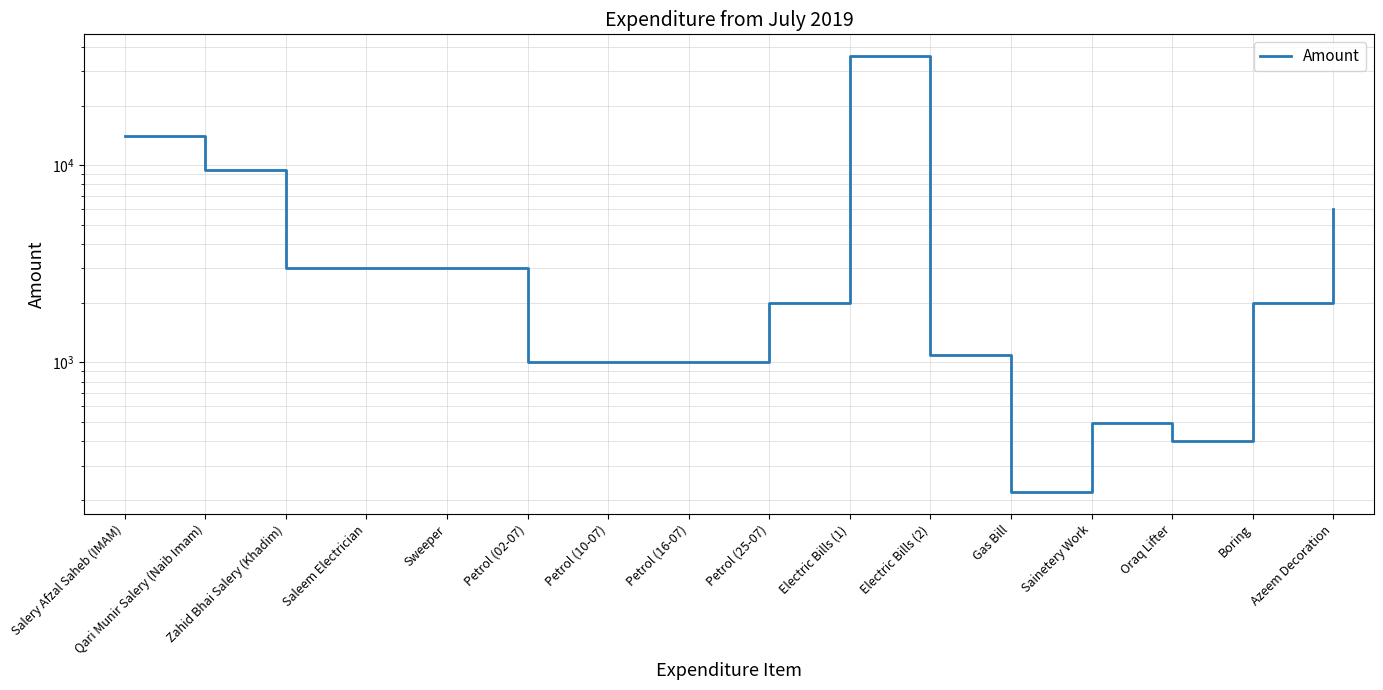

Where does the data first go above 2000?

Salery Afzal Saheb (IMAM)